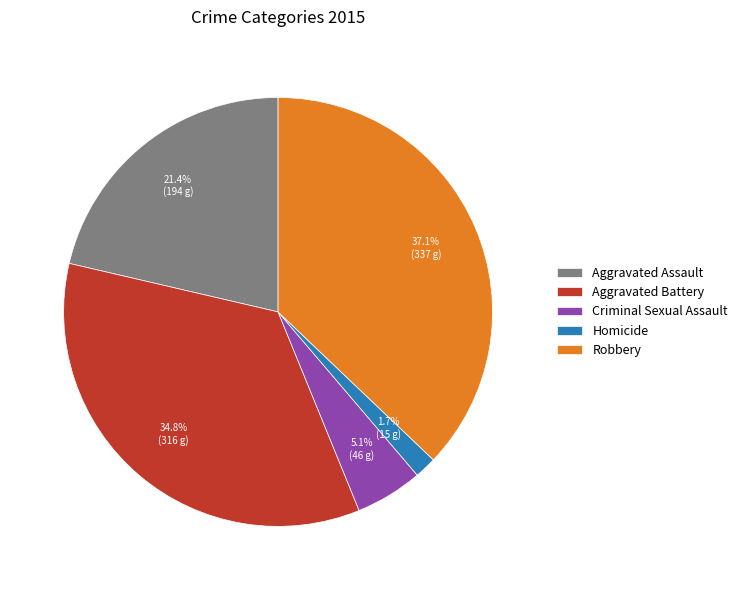

To the nearest percent, what percentage of the pie is Aggravated Battery?

35%